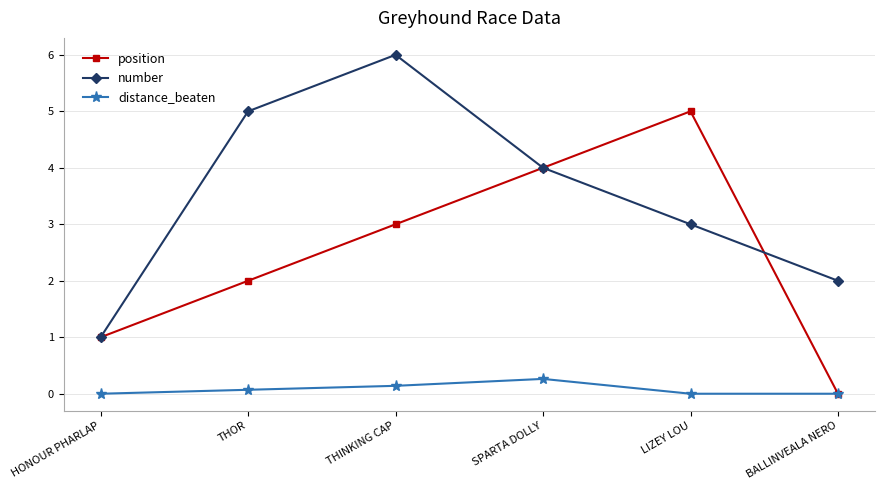

At how many categories does at least one series exceed 0?

6